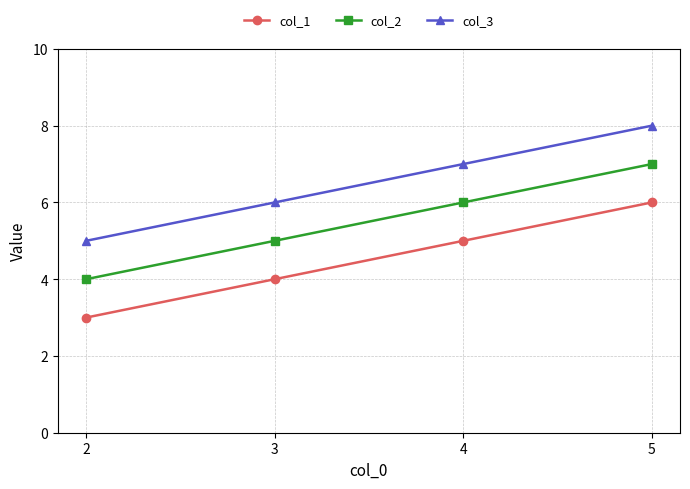

What is the minimum value for col_1?

3